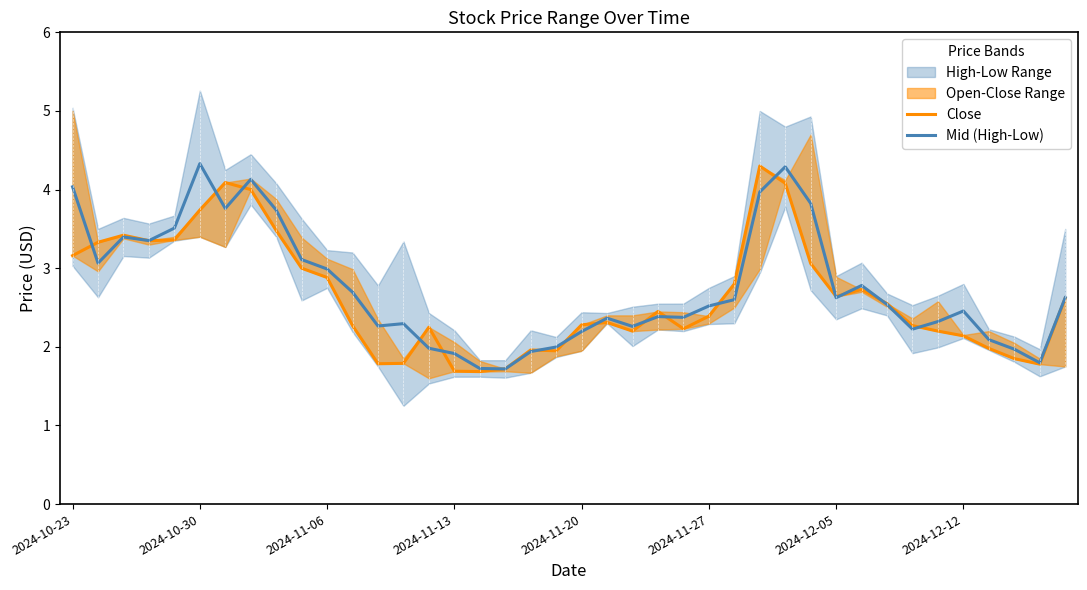

What is the minimum value for Mid (High-Low)?

1.7